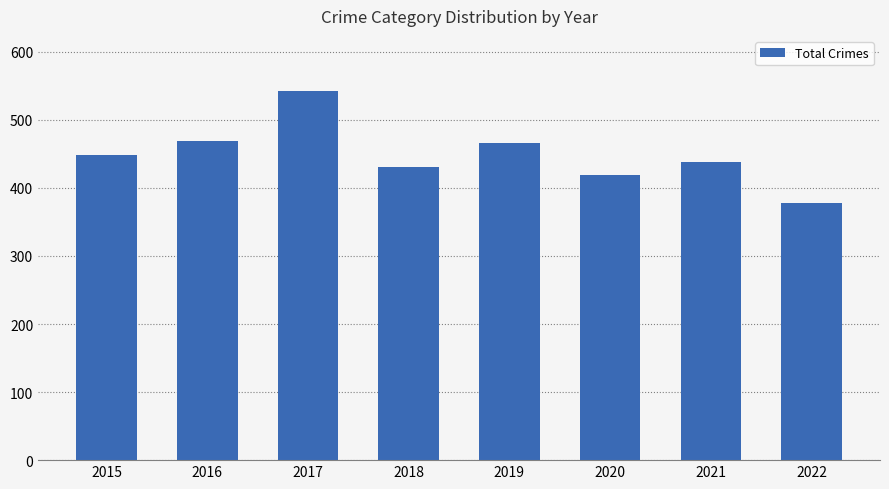

Which label corresponds to the largest value in the chart?

2017